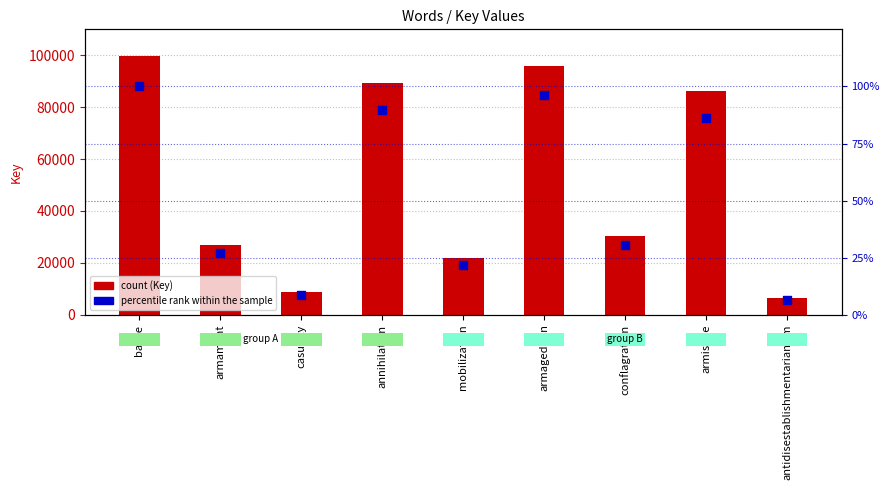

Which series has the largest total across all categories?

Key